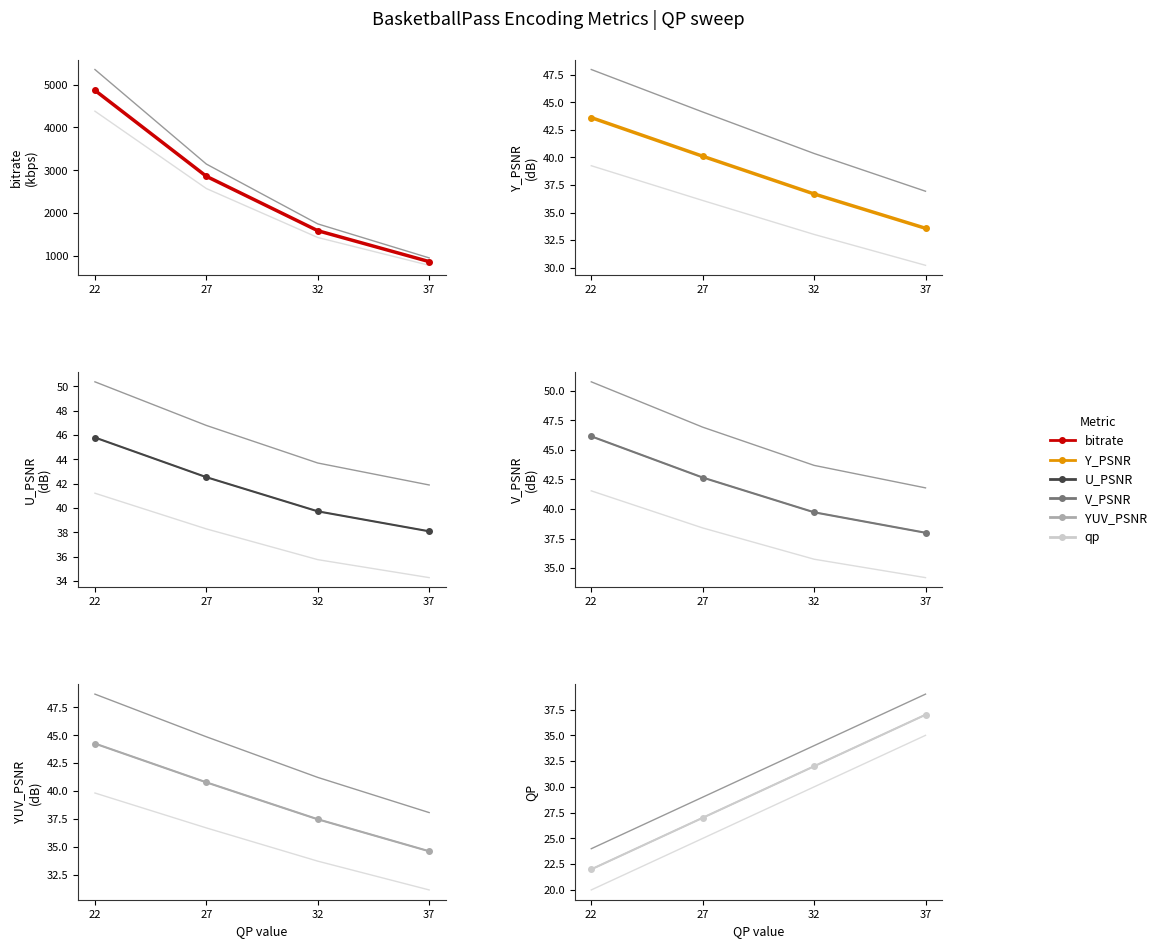

True or false: Y_PSNR has a value of 36.7 at 32.

True